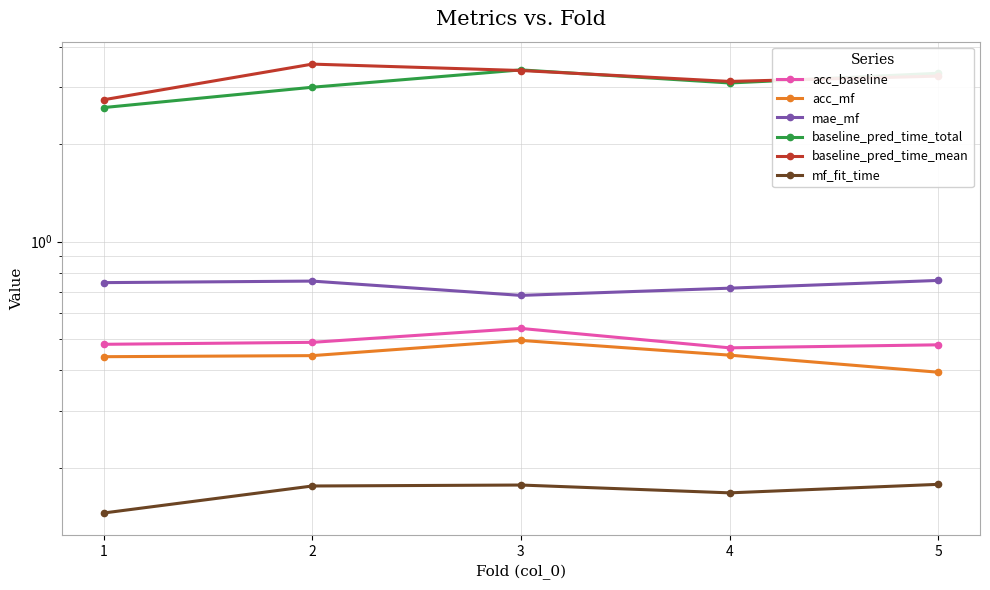

Reading left to right, transcribe all the data shown in this chart.

acc_baseline: 1=0.5	2=0.5	3=0.5	4=0.5	5=0.5
acc_mf: 1=0.4	2=0.4	3=0.5	4=0.4	5=0.4
mae_mf: 1=0.7	2=0.8	3=0.7	4=0.7	5=0.8
baseline_pred_time_total: 1=2.6	2=3.0	3=3.4	4=3.1	5=3.3
baseline_pred_time_mean: 1=2.7	2=3.5	3=3.4	4=3.1	5=3.3
mf_fit_time: 1=0.1	2=0.2	3=0.2	4=0.2	5=0.2